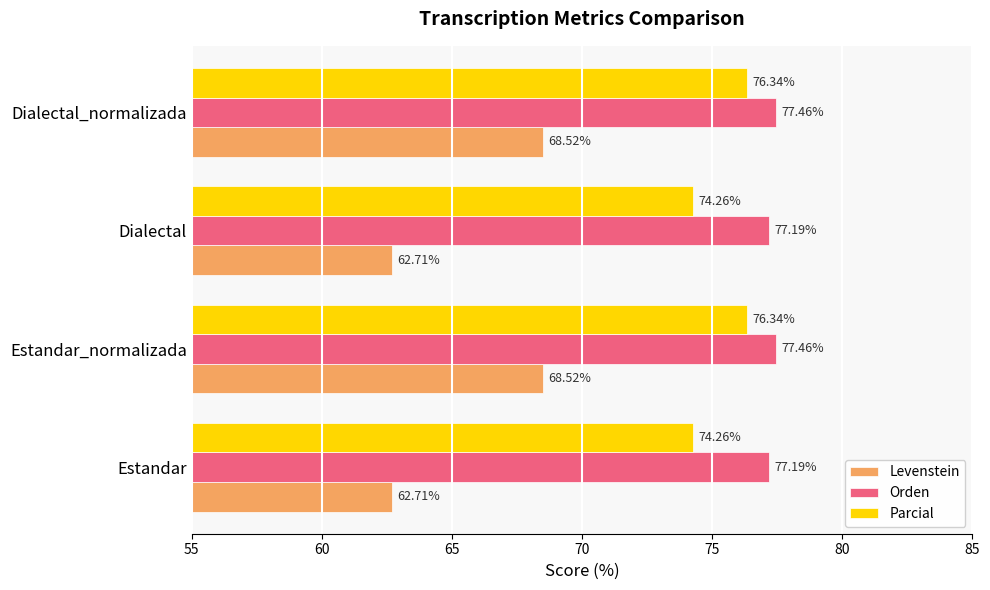

What is the difference between the second highest and second lowest values in the Parcial series?

2.1